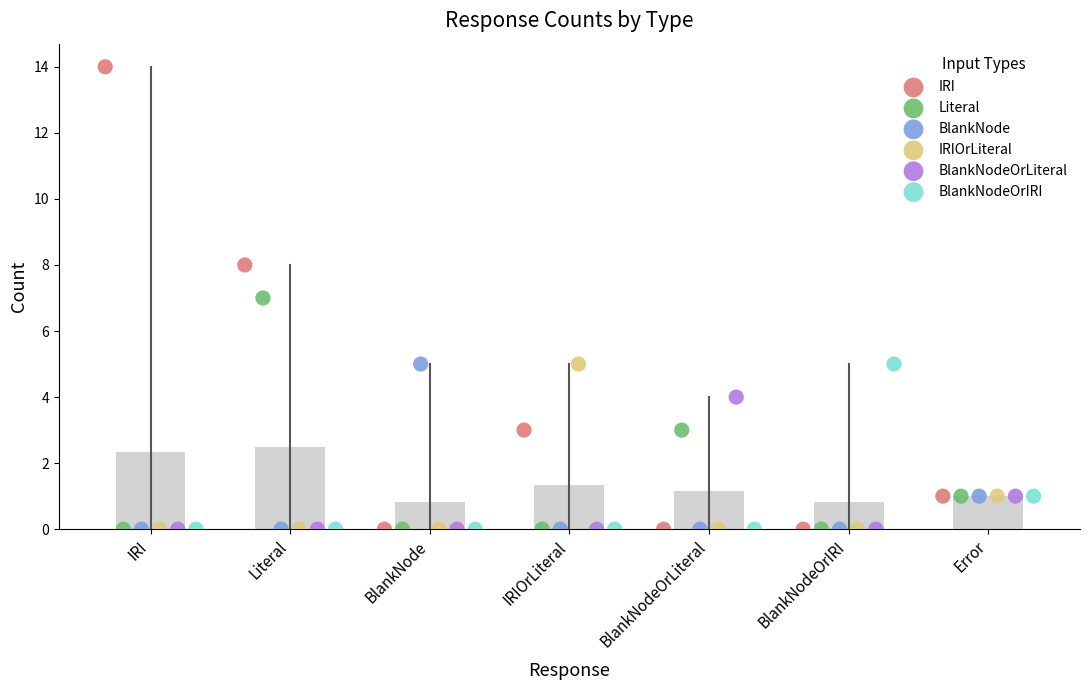

Which series reaches the maximum Y coordinate?

IRI